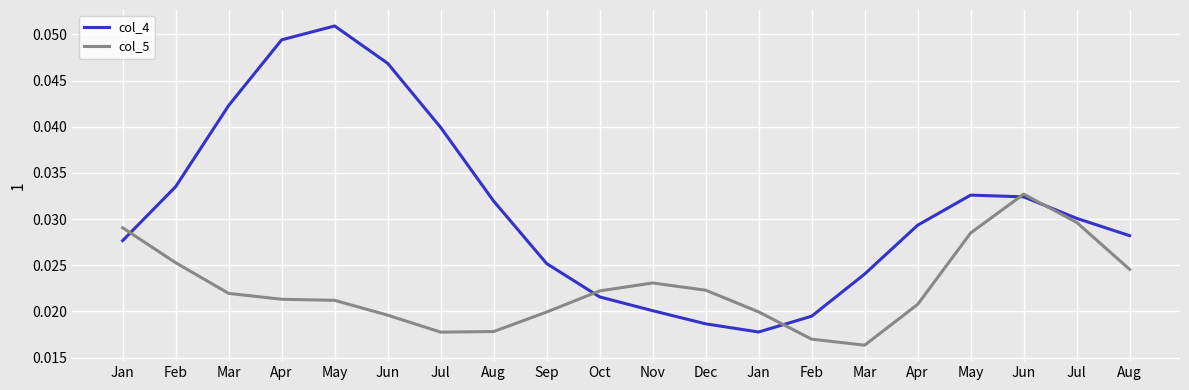

List the series in order of their peak value, highest first.

col_4, col_5